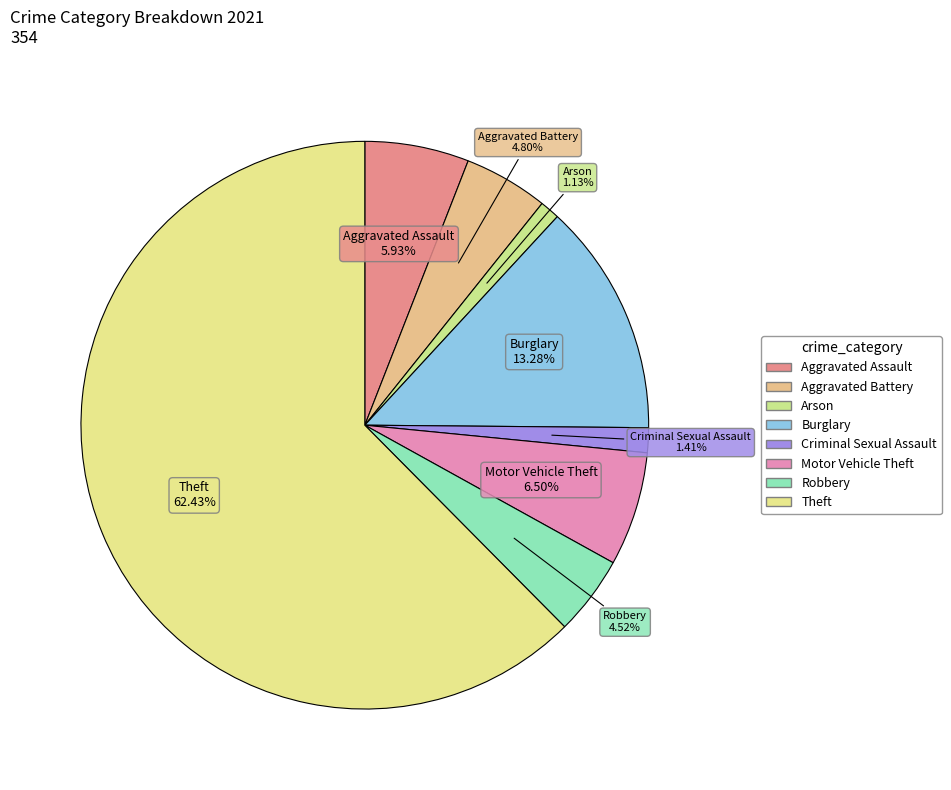

Combined, do Burglary and Arson account for over 50%?

No